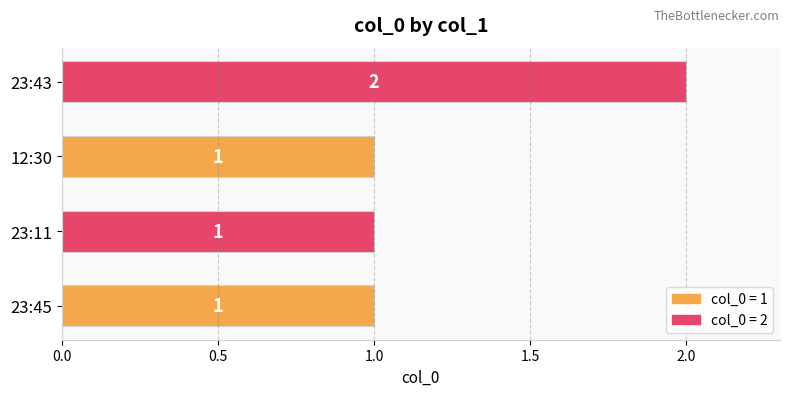

Approximately how many times larger is the value at 23:45 compared to 23:11?

1.0